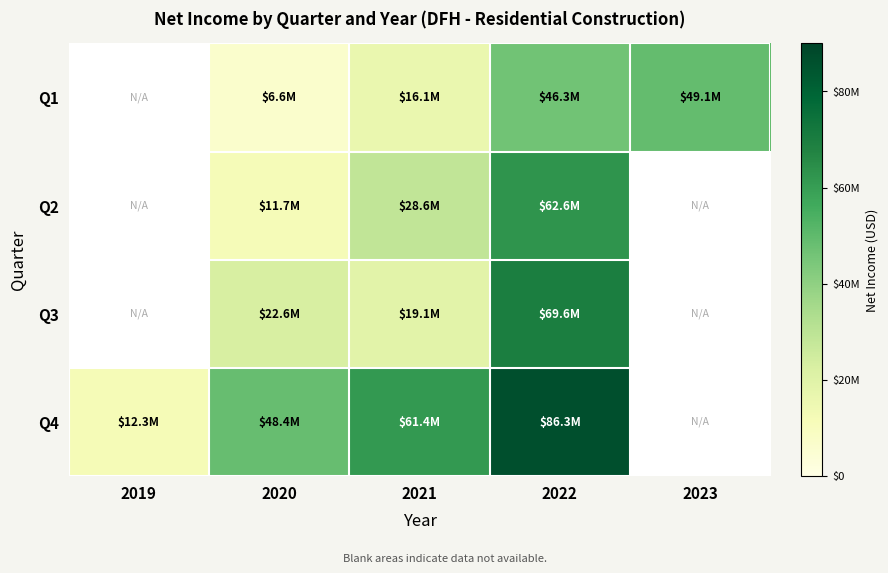

Between 2020 and 2021, which series saw the biggest shift?

Q2